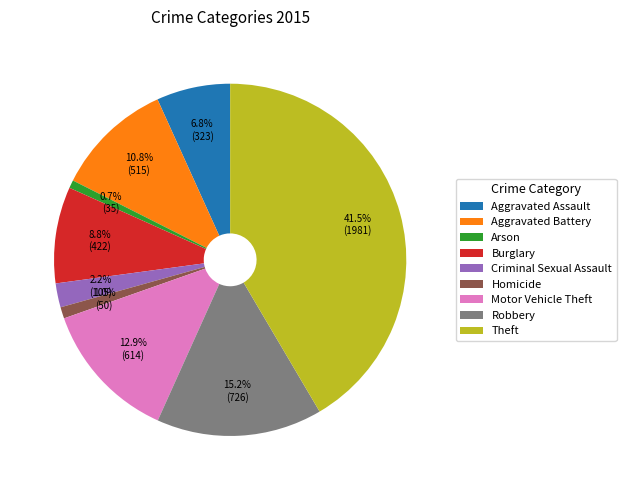

Is there any slice that represents more than half of the pie?

No